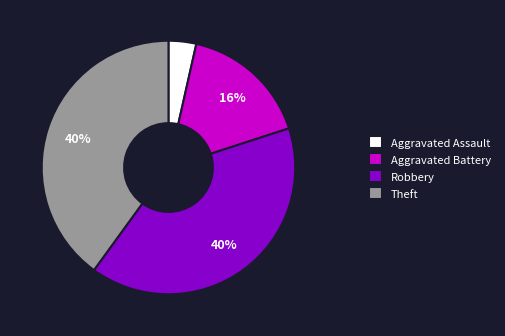

Is there a majority slice in this chart?

No